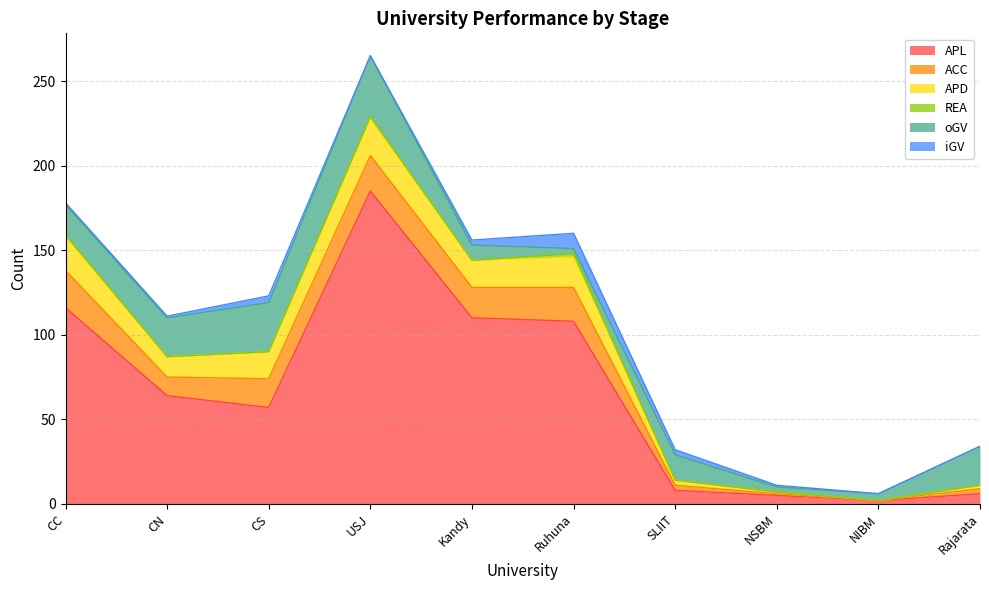

What is the value of the oGV point at the 5th from the left?

9